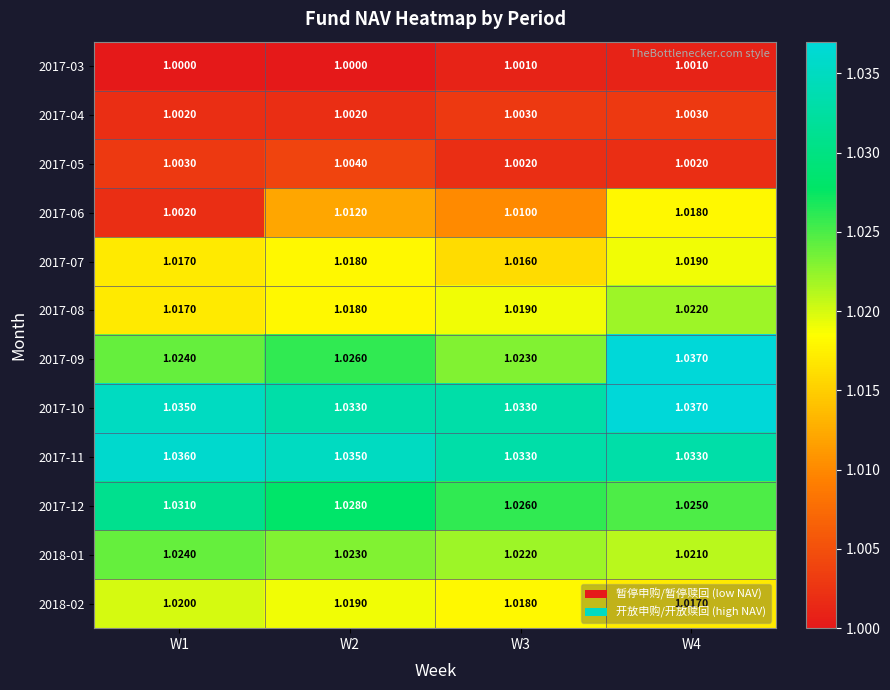

Is the value of 2018-02 at W2 greater than the value of 2017-09 at W3?

No